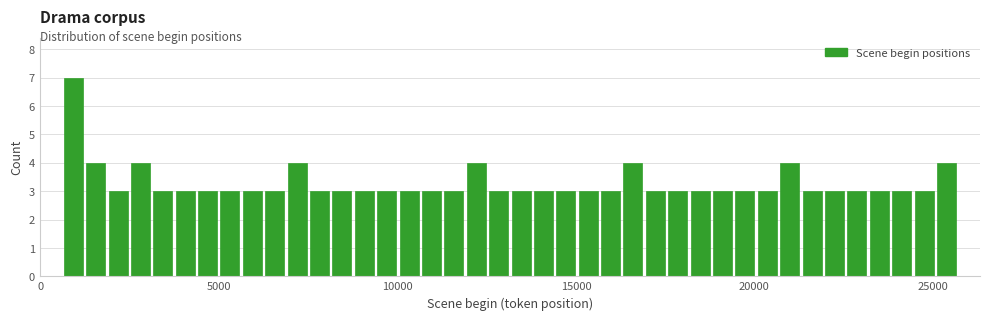

Read against the x-axis, roughly where is the centre of the tallest bar?

1000